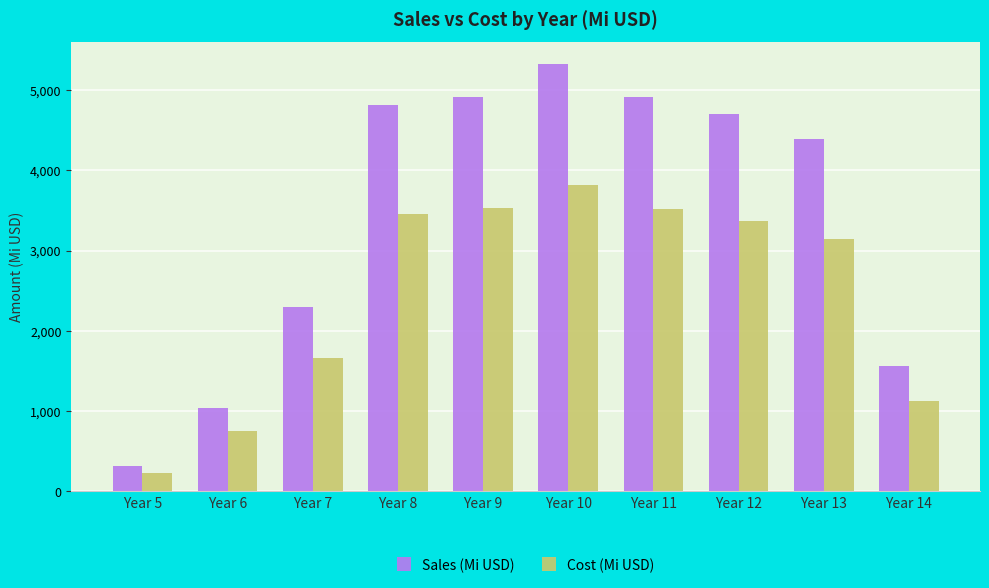

Where is Sales (Mi USD) nearest to the value 2821?

Year 7